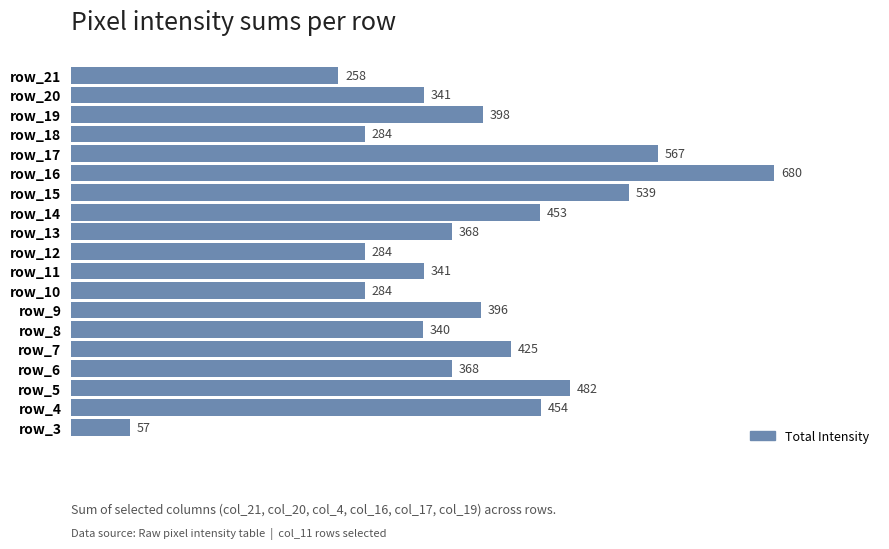

The chart shows a value of 171 at row_14. True or false?

False